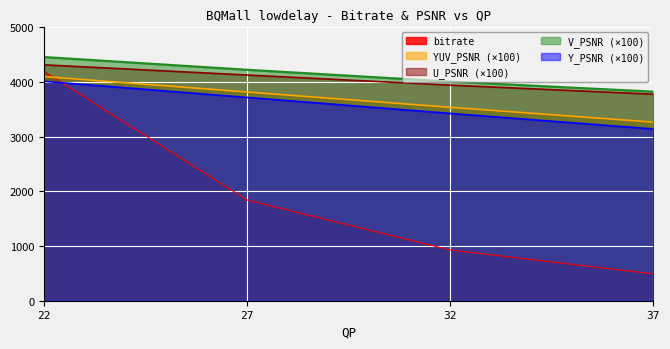

True or false: V_PSNR and U_PSNR cross at least once.

False